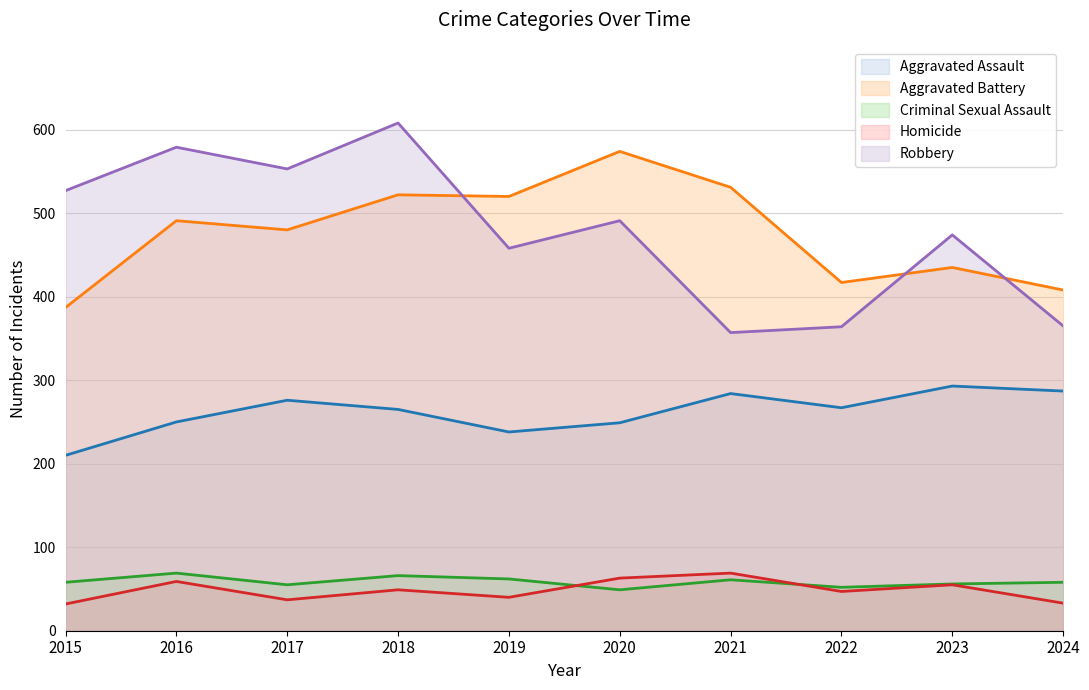

True or false: Homicide has more than 1 points higher than both neighbors.

True